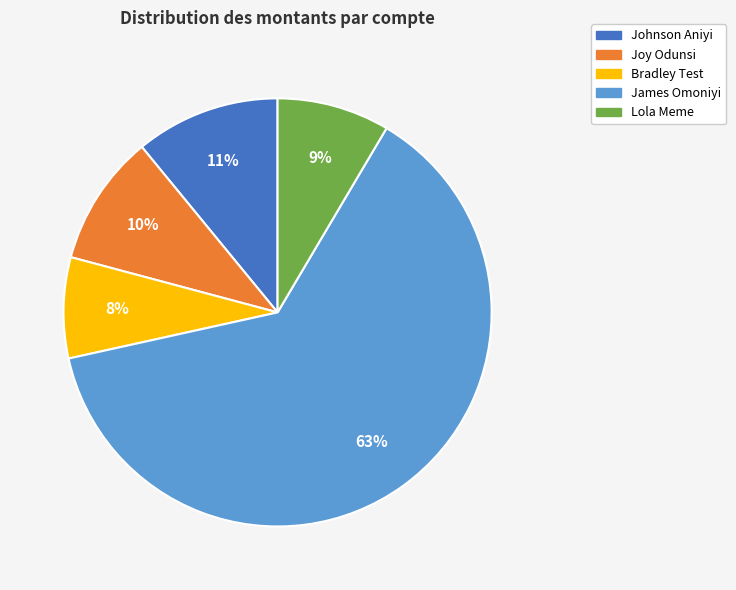

To the nearest percent, what is the average slice percentage?

20%